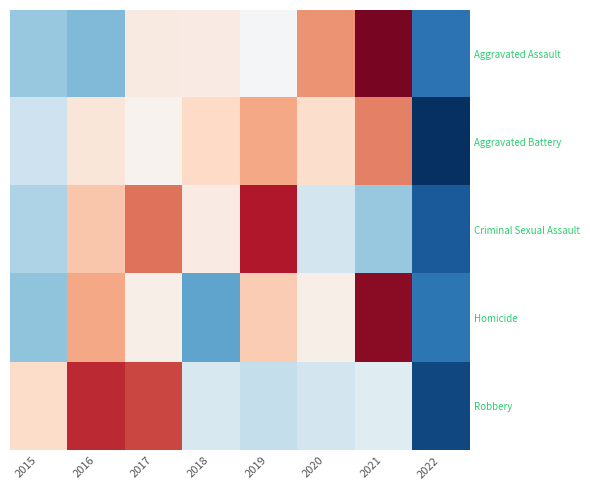

Which has a higher value, 2016 or 2017?

2017